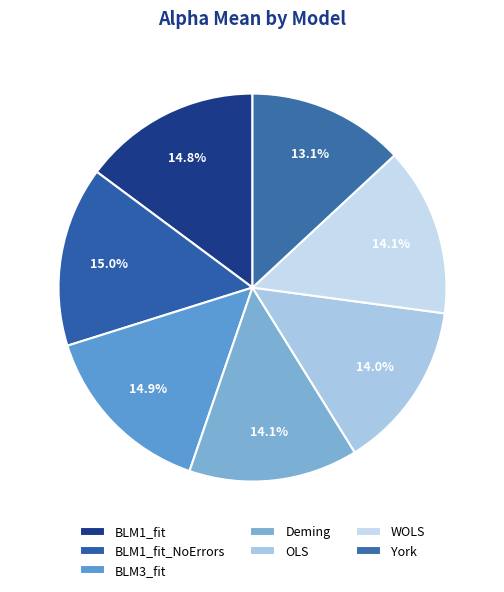

The OLS slice represents 24% of the pie. True or false?

False